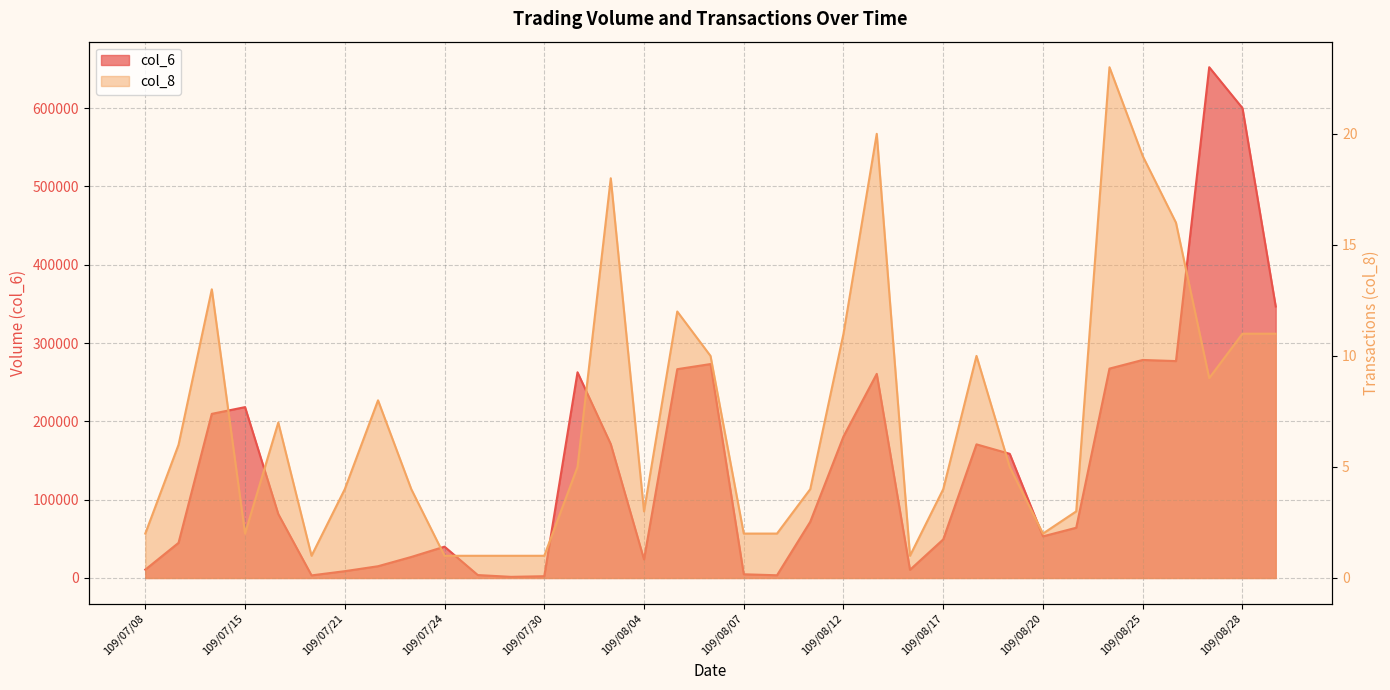

Reading left to right, extract all data points from this chart.

col_6: 10680	44880	209570	218160	81610	3320	8700	15020	26850	40000	3750	1460	2280	262640	170930	23730	266610	273150	4750	3460	71770	180690	260600	10450	49270	170630	158560	53140	64160	267330	278380	276940	652160	599970	346650
col_8: 2	6	13	2	7	1	4	8	4	1	1	1	1	5	18	3	12	10	2	2	4	11	20	1	4	10	5	2	3	23	19	16	9	11	11